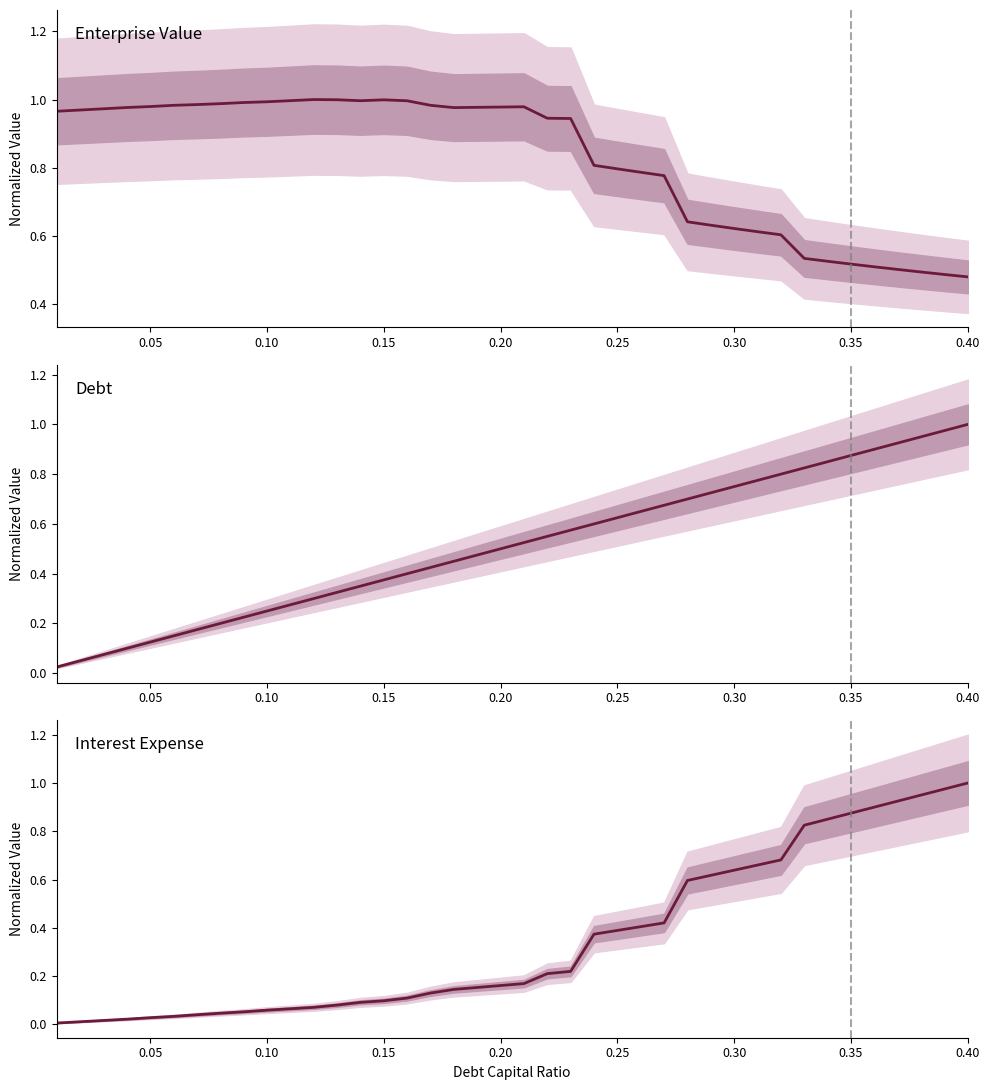

What is the value of the Interest Expense (norm.) point at the 15th from the left?

0.1